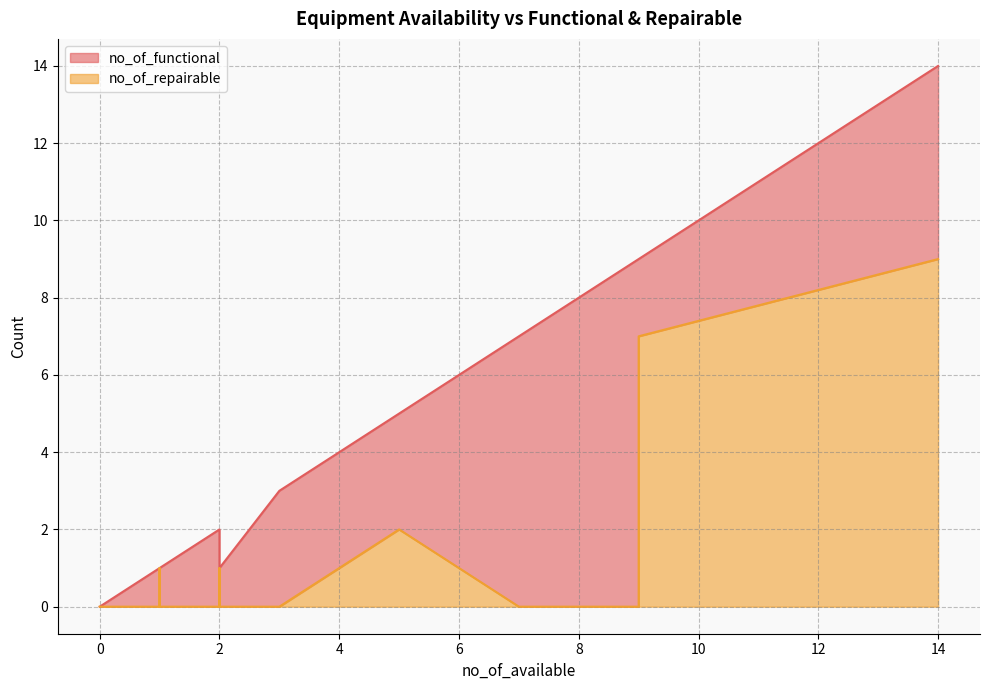

Between 1 and 0, which is larger?

1